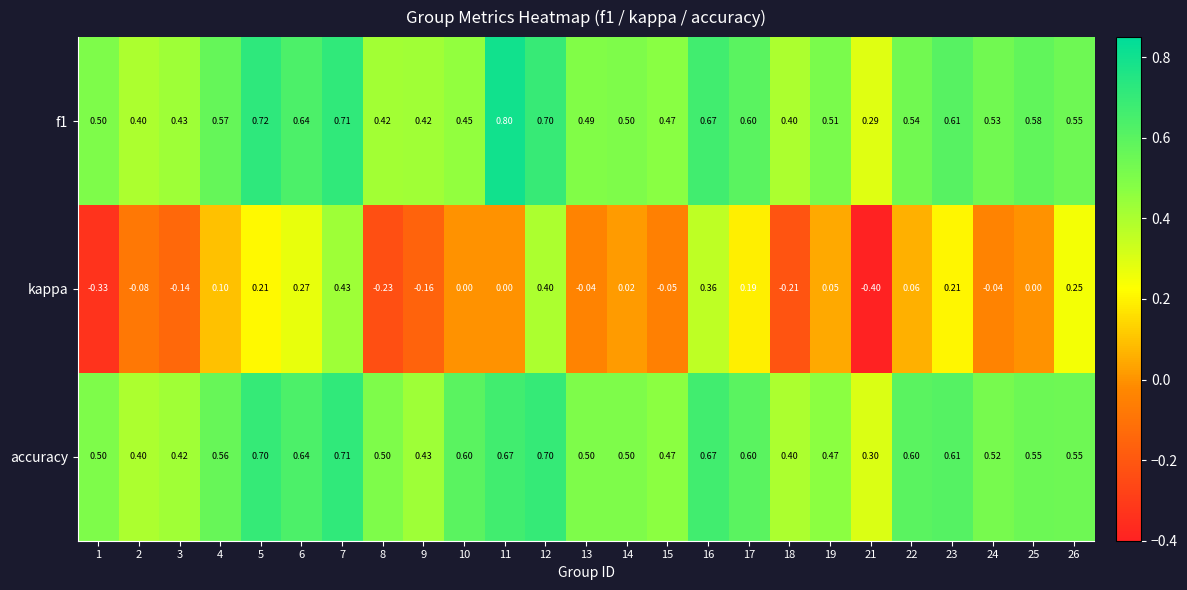

Rank the series by their maximum value, from highest to lowest.

f1, accuracy, kappa